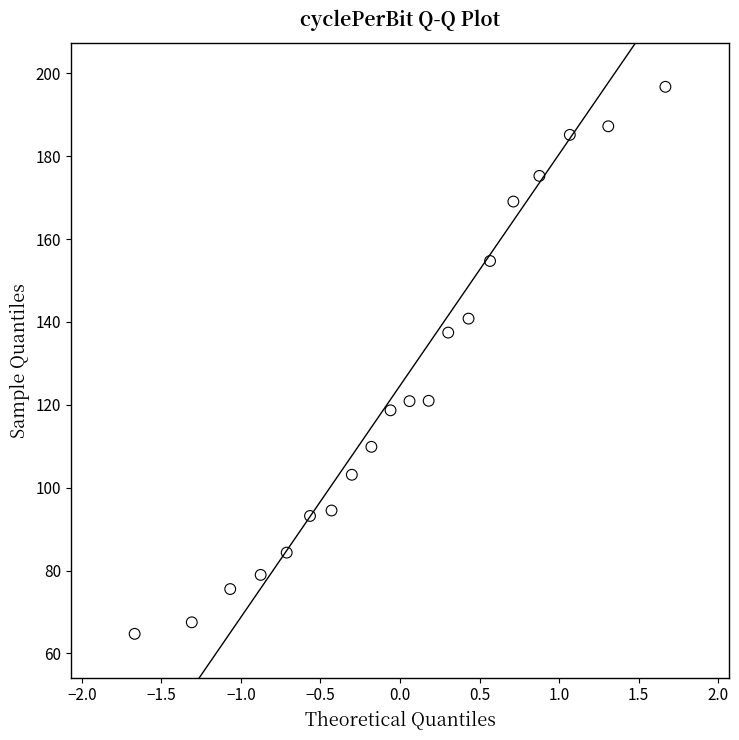

What Y value in the scatter plot is closest to 130?

137.4